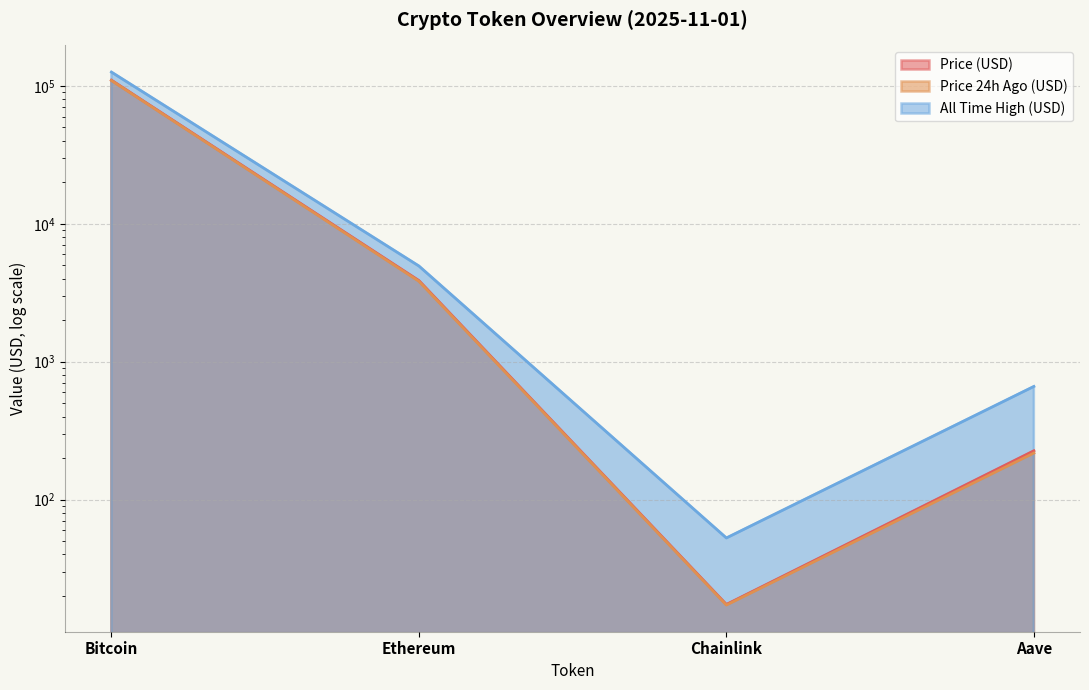

At Bitcoin, list the series in order from smallest to largest.

price24hAgo, price, Change24hAgo